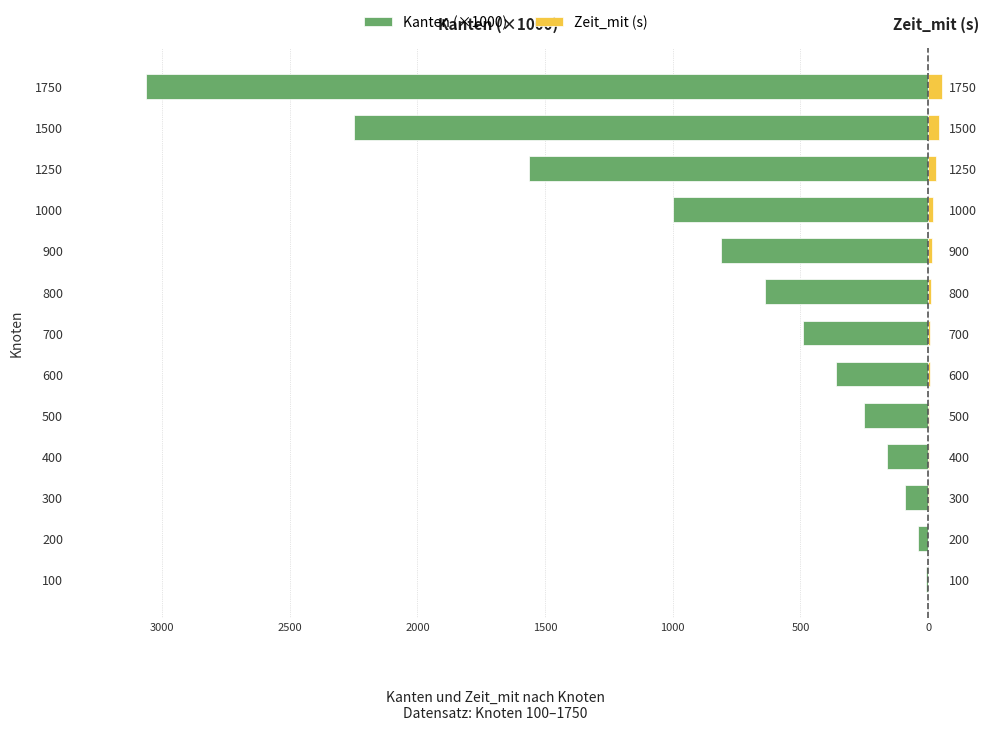

What are all the series names shown in the legend?

Kanten (×1000), Zeit_mit (s)